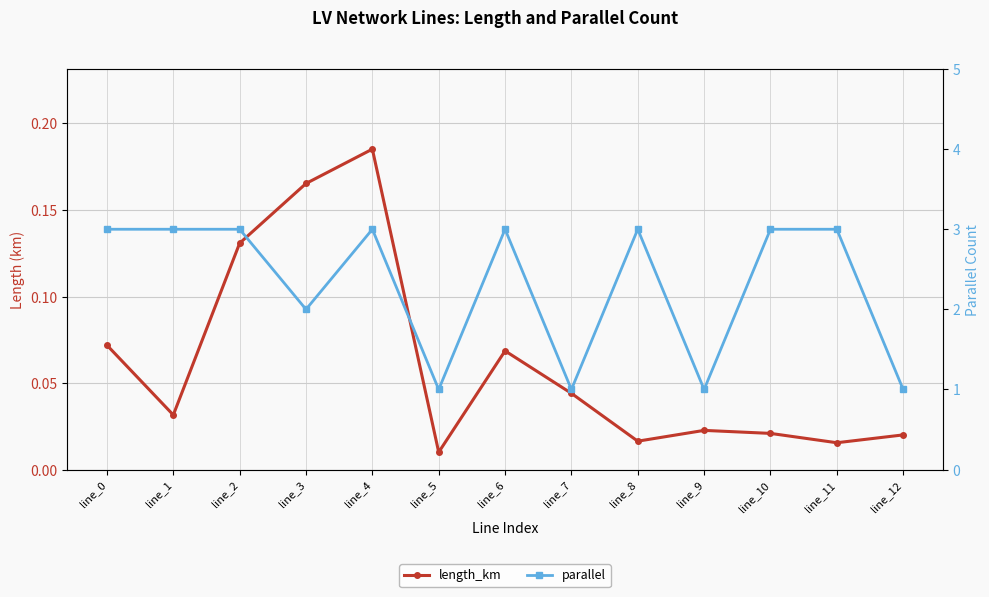

Reading right to left, list all the values displayed in this chart.

length_km: 0.0	0.0	0.0	0.0	0.0	0.0	0.1	0.0	0.2	0.2	0.1	0.0	0.1
parallel: 1.0	3.0	3.0	1.0	3.0	1.0	3.0	1.0	3.0	2.0	3.0	3.0	3.0